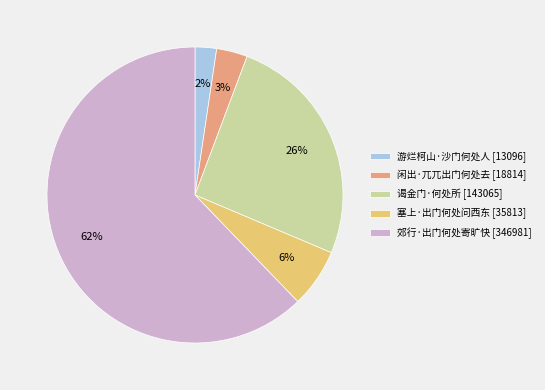

To the nearest percent, what is the average slice percentage?

20%